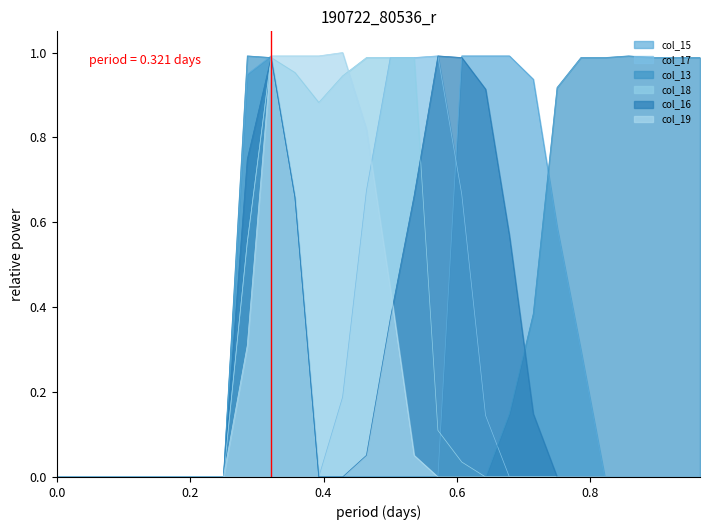

Which series has the largest total across all categories?

col_13